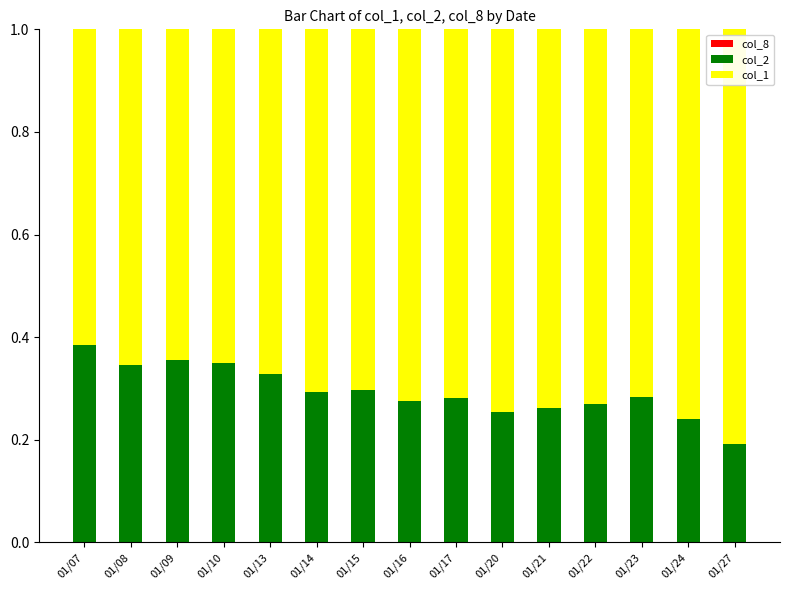

What is the total value across all series at 01/27?

1.0